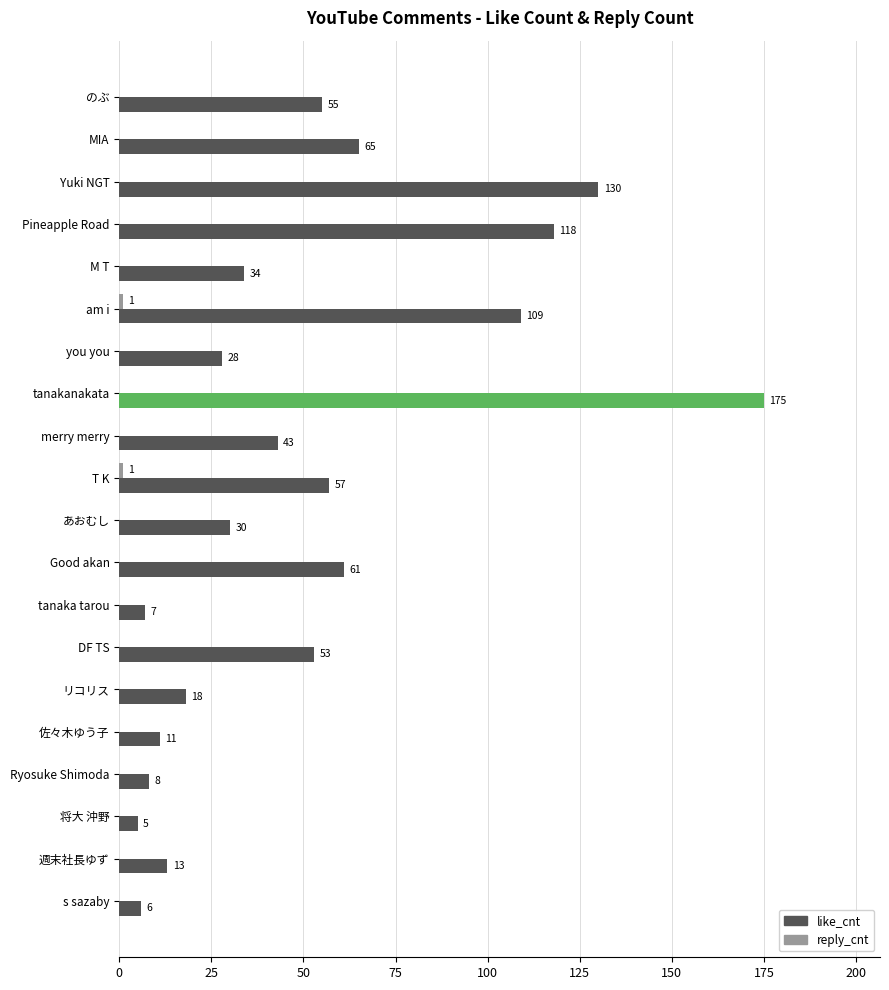

Which series has the largest range (max minus min)?

like_cnt